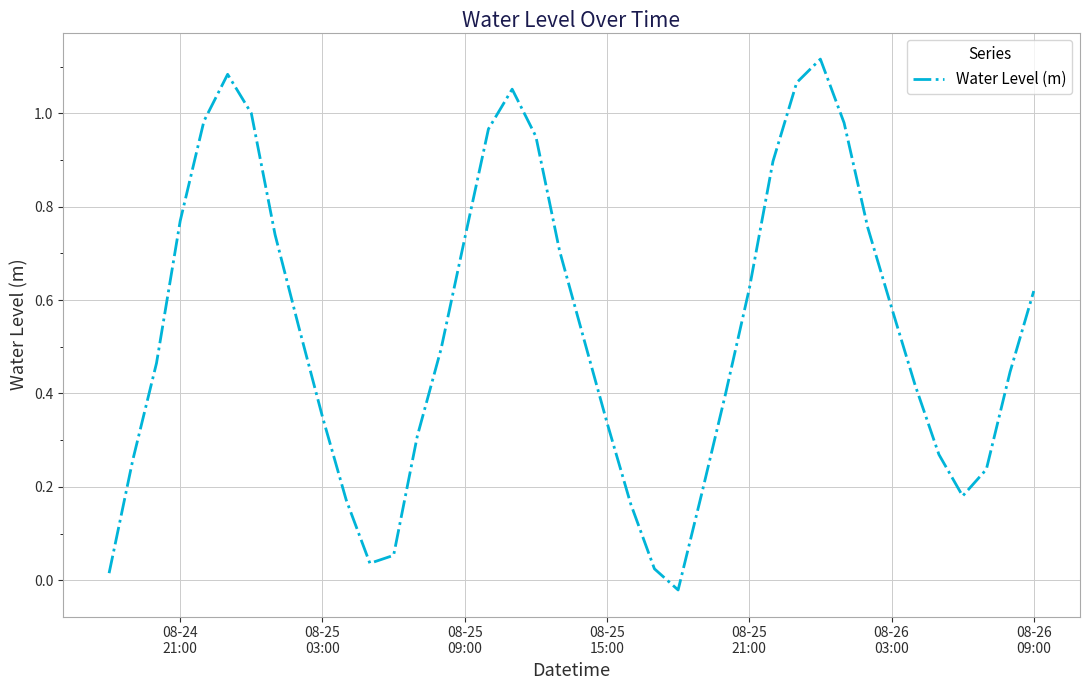

How many categories are shown in the chart?

40